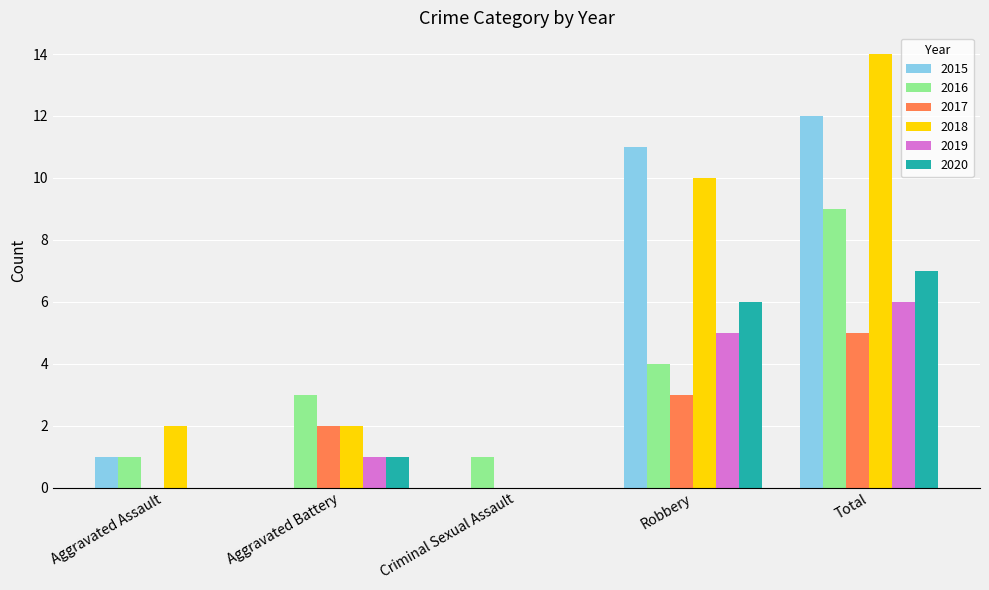

What is the sum of all 2016 values?

18